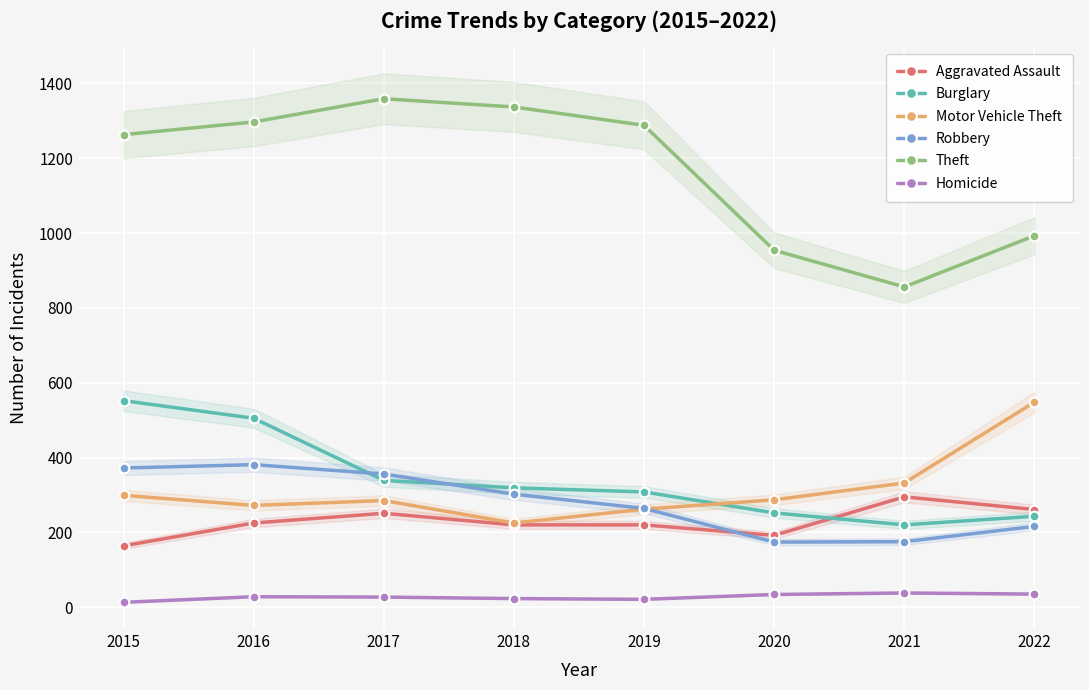

The value of Robbery at 2022 is 50. True or false?

False